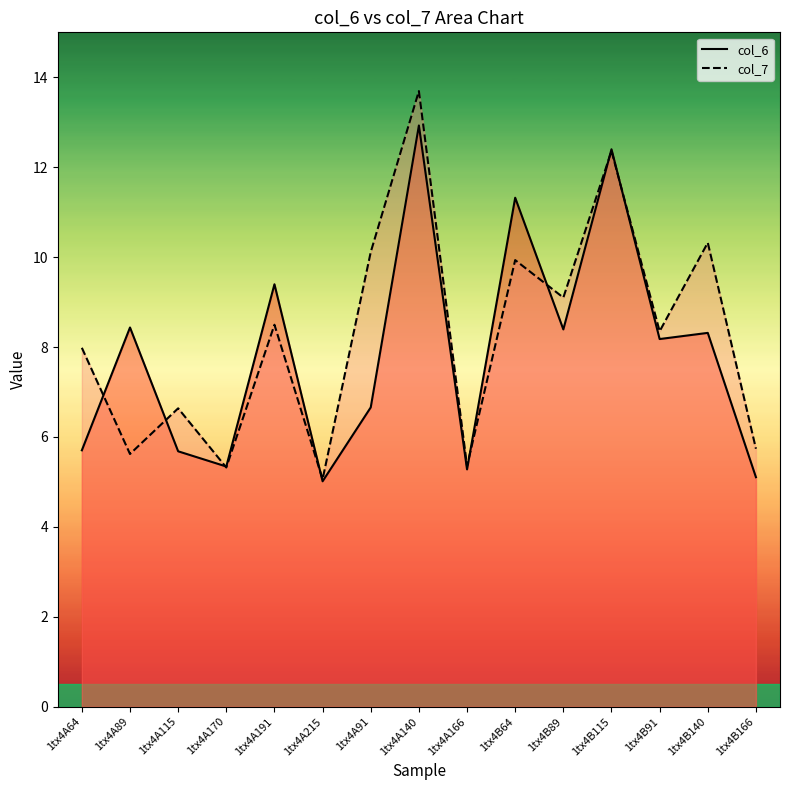

True or false: col_7 has more than 0 points higher than both neighbors.

True